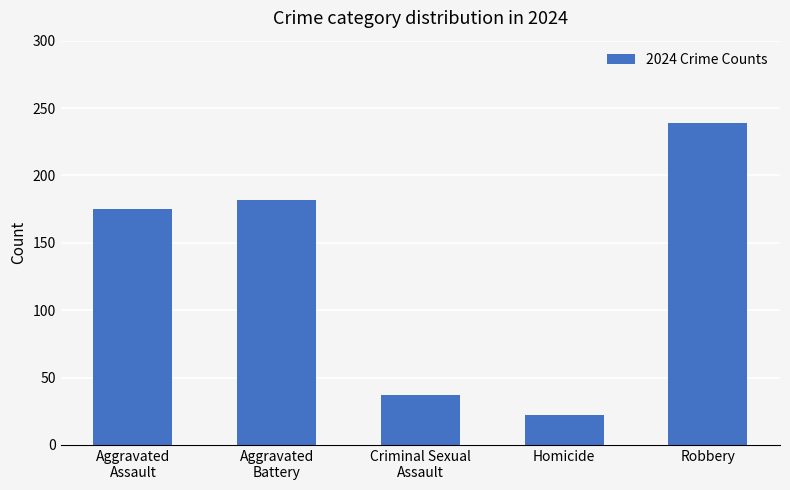

The value at Homicide is 7. True or false?

False